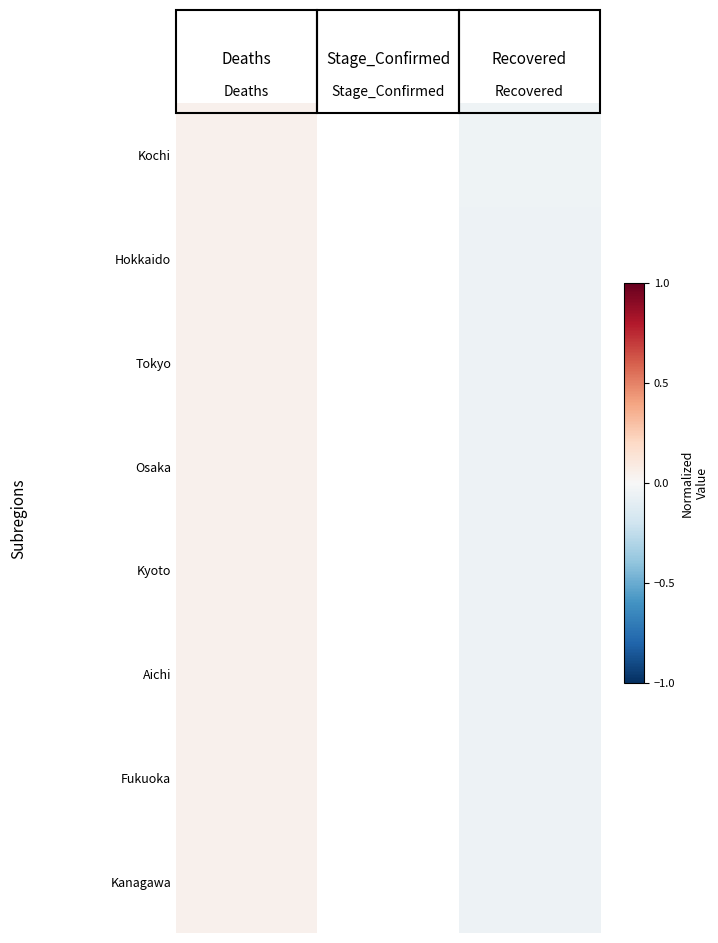

Which label corresponds to the smallest value in the chart?

Recovered